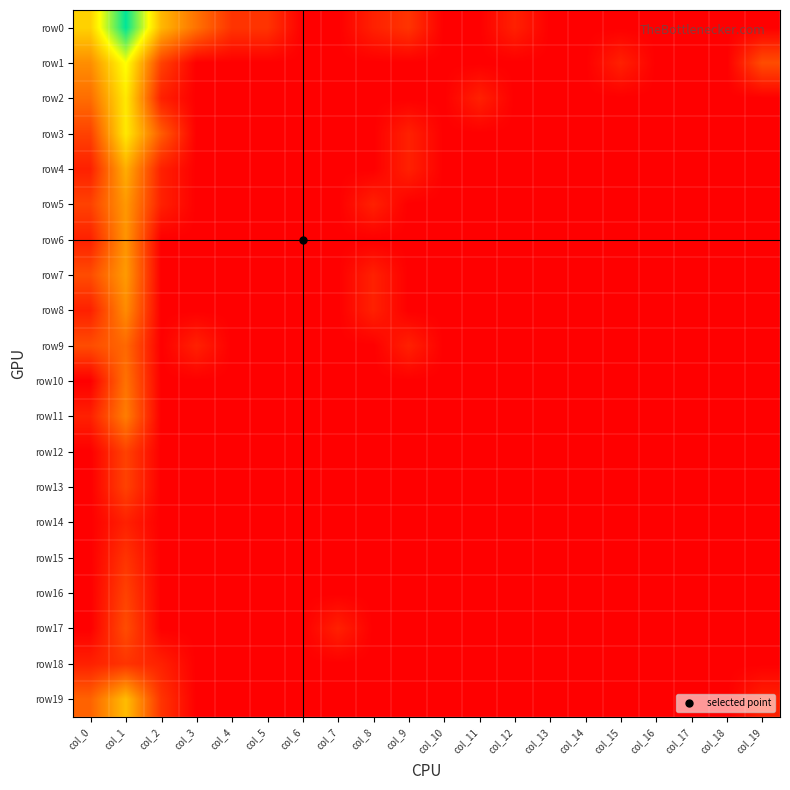

At how many categories does at least one series exceed 3?

3